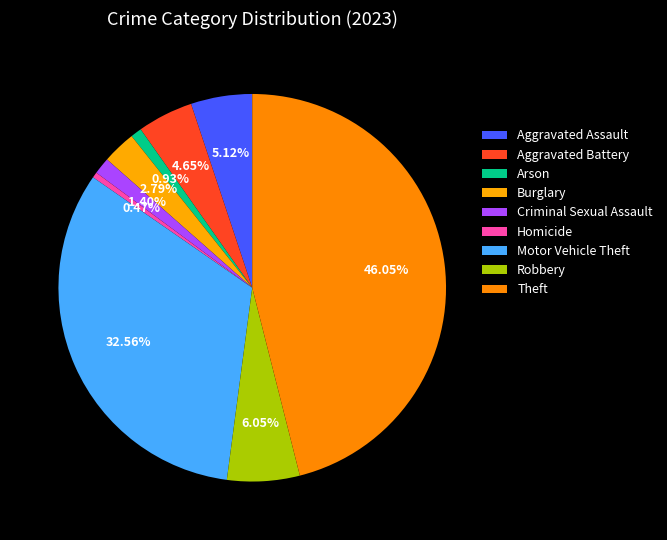

Count the number of slices in the pie.

9